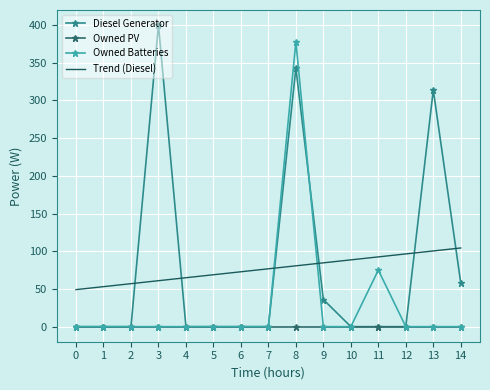

Which category has the highest value in the Owned Batteries series?

8